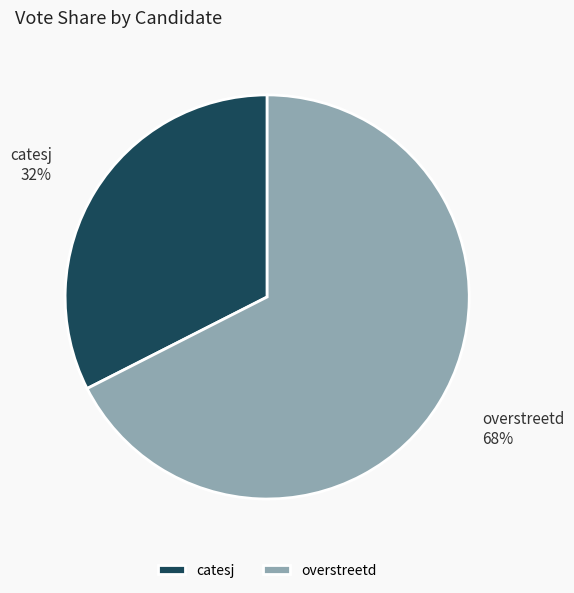

Which category accounts for the majority?

overstreetd